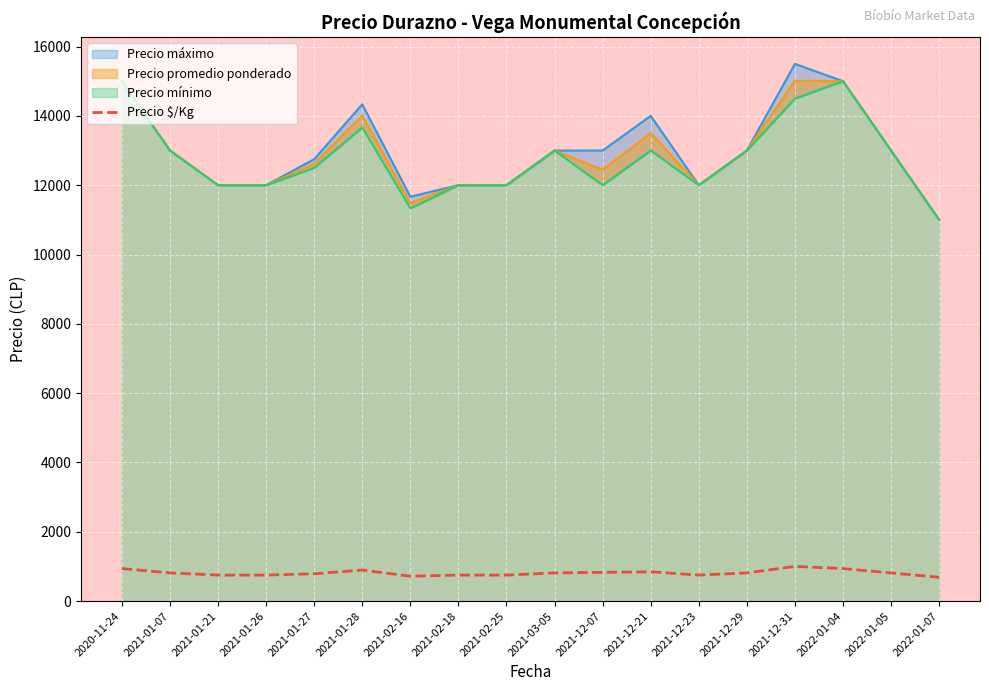

Where does the data first go above 812?

2020-11-24